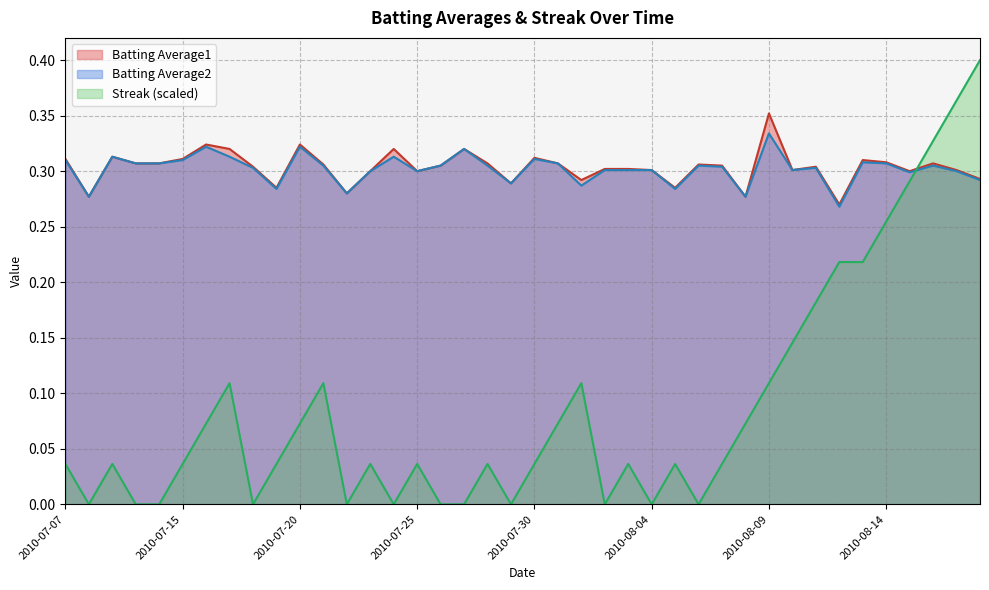

After their last crossing, which series has the higher values: Batting Average2 or Streak?

Streak